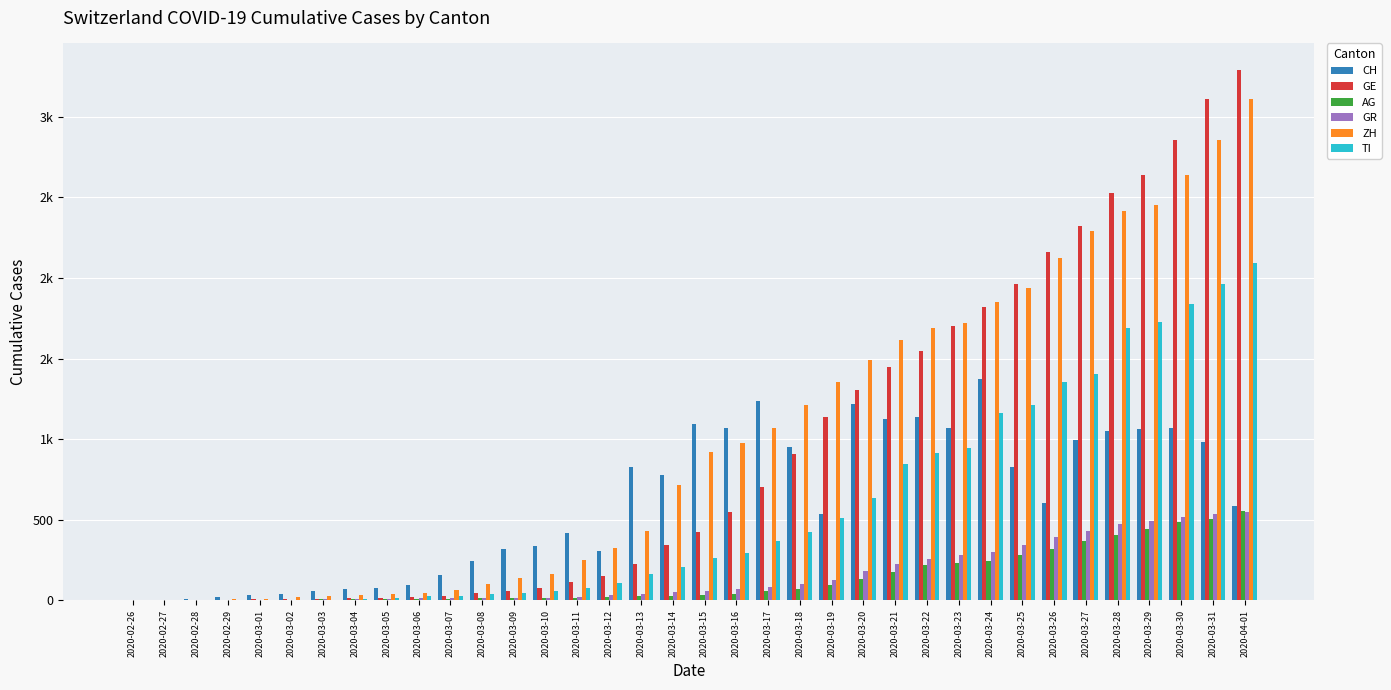

What value does the TI series have at 2020-03-21, to the nearest 10?

850